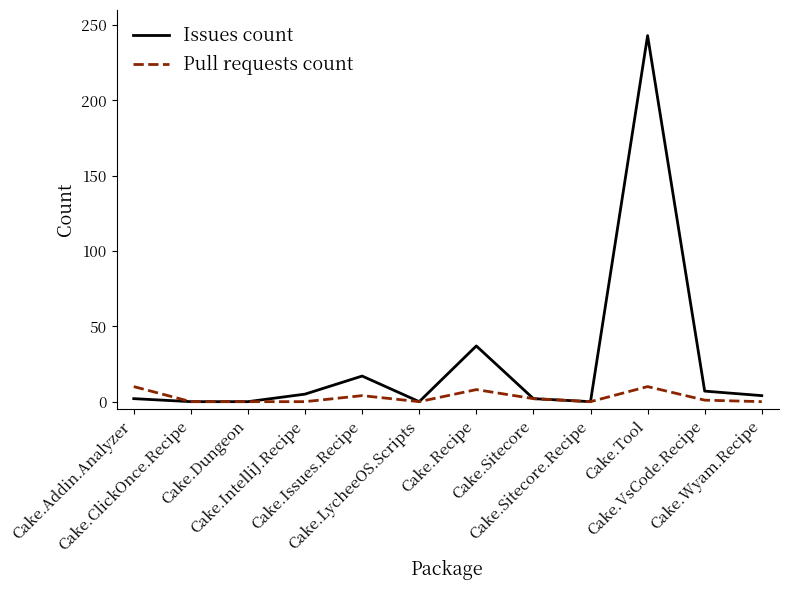

Which series has the largest total across all categories?

Issues count